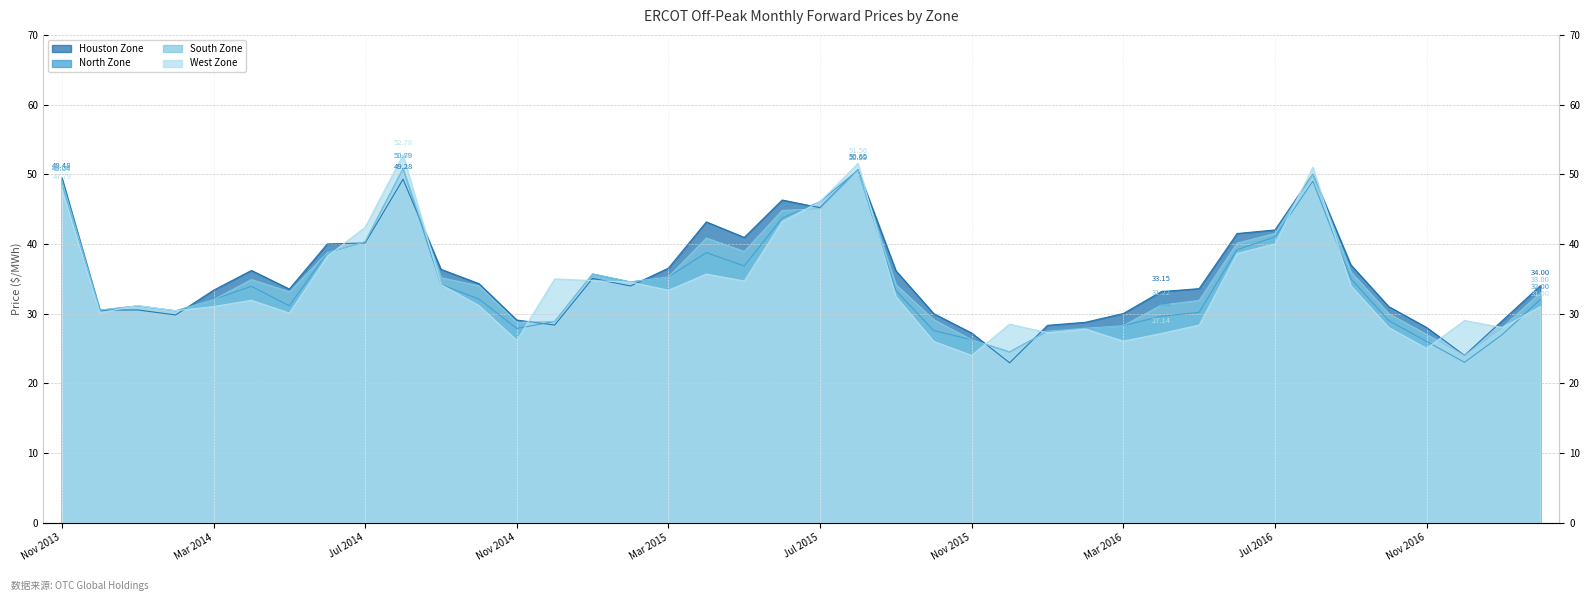

Reading right to left, transcribe all the data shown in this chart.

Houston Zone: 34.0	29.0	24.0	28.0	31.0	37.0	50.0	42.0	41.5	33.6	33.1	30.0	28.8	28.3	22.9	27.2	30.0	36.1	50.6	45.2	46.3	40.9	43.2	36.5	34.0	35.0	28.4	29.1	34.3	36.4	49.3	40.1	40.0	33.5	36.2	33.4	29.8	30.5	30.5	49.5
North Zone: 32.0	27.0	23.0	26.0	29.0	35.0	49.0	41.0	39.2	30.2	29.6	28.3	27.9	27.5	24.5	26.2	27.6	33.3	50.6	46.1	43.7	36.8	38.8	35.3	34.5	35.7	28.9	27.9	32.1	34.2	50.8	40.3	38.7	31.1	33.9	32.0	30.4	31.1	30.5	49.0
South Zone: 33.0	28.0	24.0	27.0	30.0	36.0	50.0	41.5	40.1	31.9	31.2	28.3	27.9	27.5	24.5	26.2	29.1	34.2	50.6	45.0	44.8	38.9	40.8	35.3	34.5	35.7	28.9	28.7	34.0	35.1	50.8	40.3	38.7	33.1	34.9	32.0	30.4	31.1	30.5	49.1
West Zone: 31.0	28.0	29.0	25.0	28.0	34.0	51.0	40.0	38.6	28.4	27.1	26.0	27.8	27.2	28.5	24.0	26.0	32.4	51.6	46.1	43.2	34.7	35.7	33.4	34.5	34.7	35.0	26.1	31.1	34.2	52.8	42.4	38.2	30.1	31.9	31.0	30.4	31.2	30.1	47.8